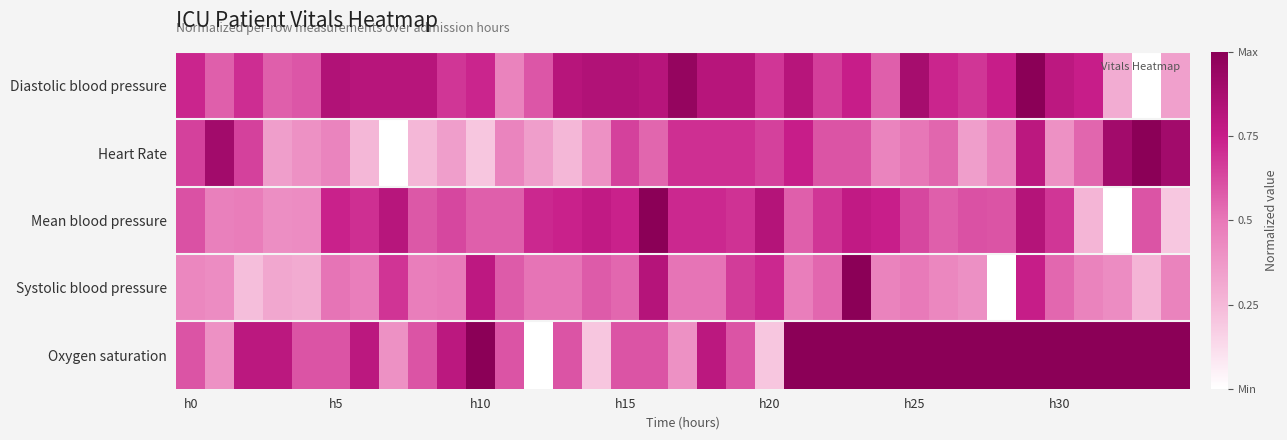

What is the greatest value displayed?

1.0